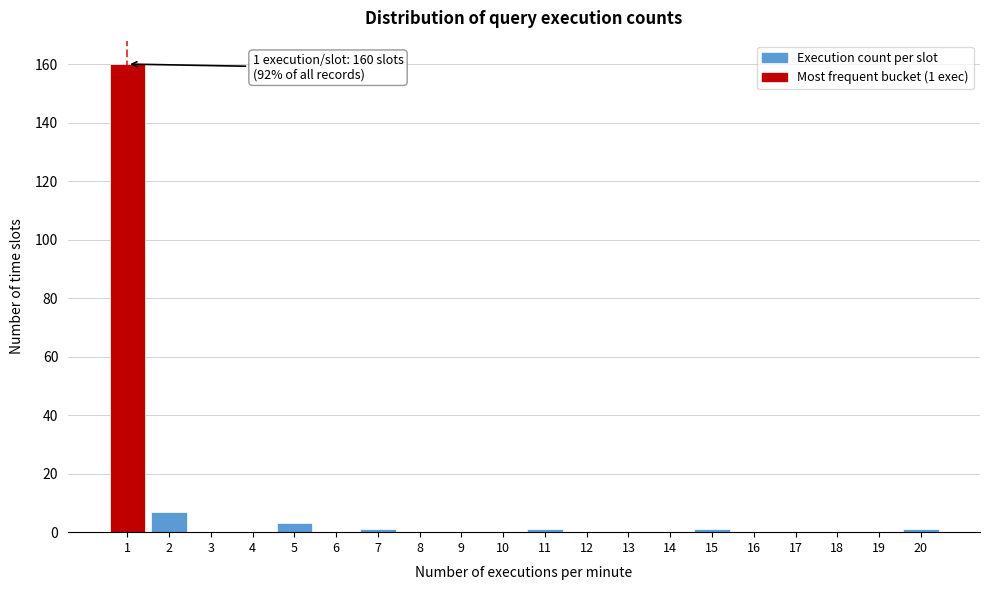

Reading right to left, what are all the values shown in this chart?

20=1	19=0	18=0	17=0	16=0	15=1	14=0	13=0	12=0	11=1	10=0	9=0	8=0	7=1	6=0	5=3	4=0	3=0	2=7	1=160